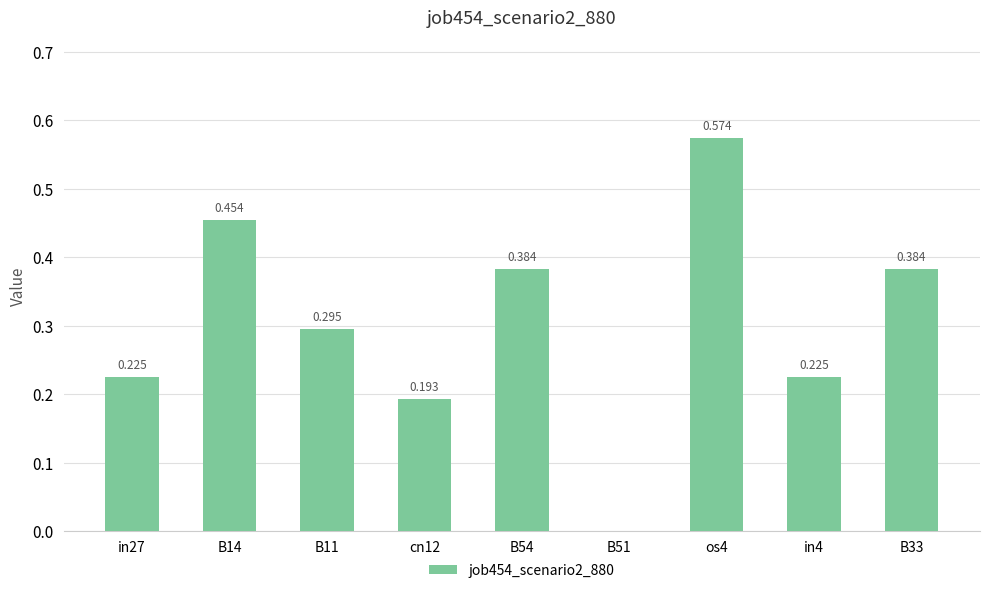

Rank the categories by value from lowest to highest.

B51, cn12, in27, in4, B11, B33, B54, B14, os4